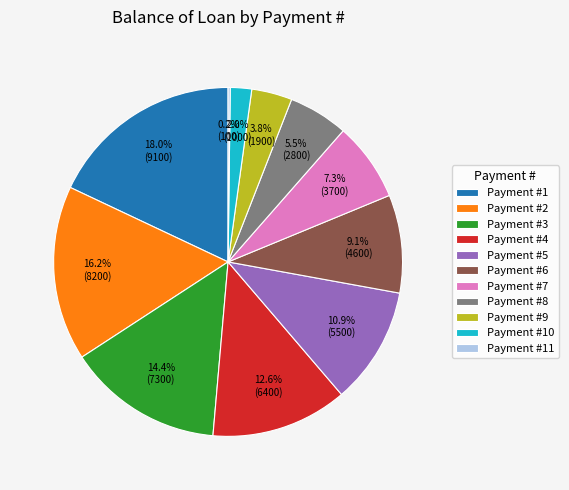

What is the largest slice in the pie chart?

Payment #1